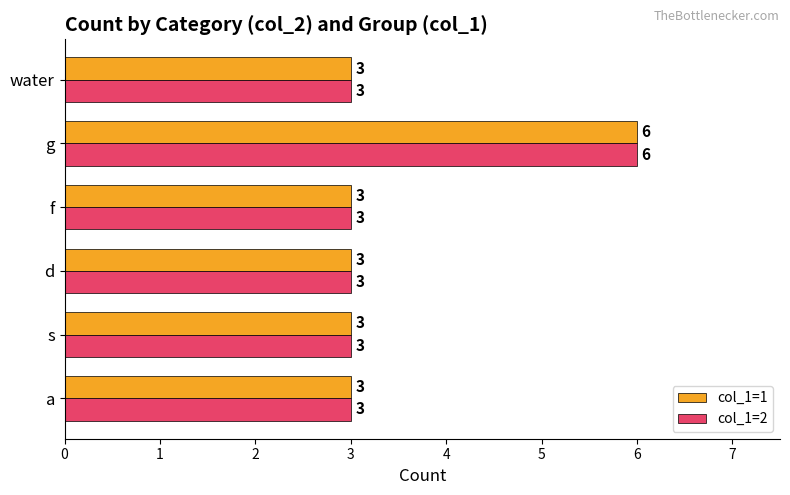

Is it true that col_1=1 equals 6 at g?

True